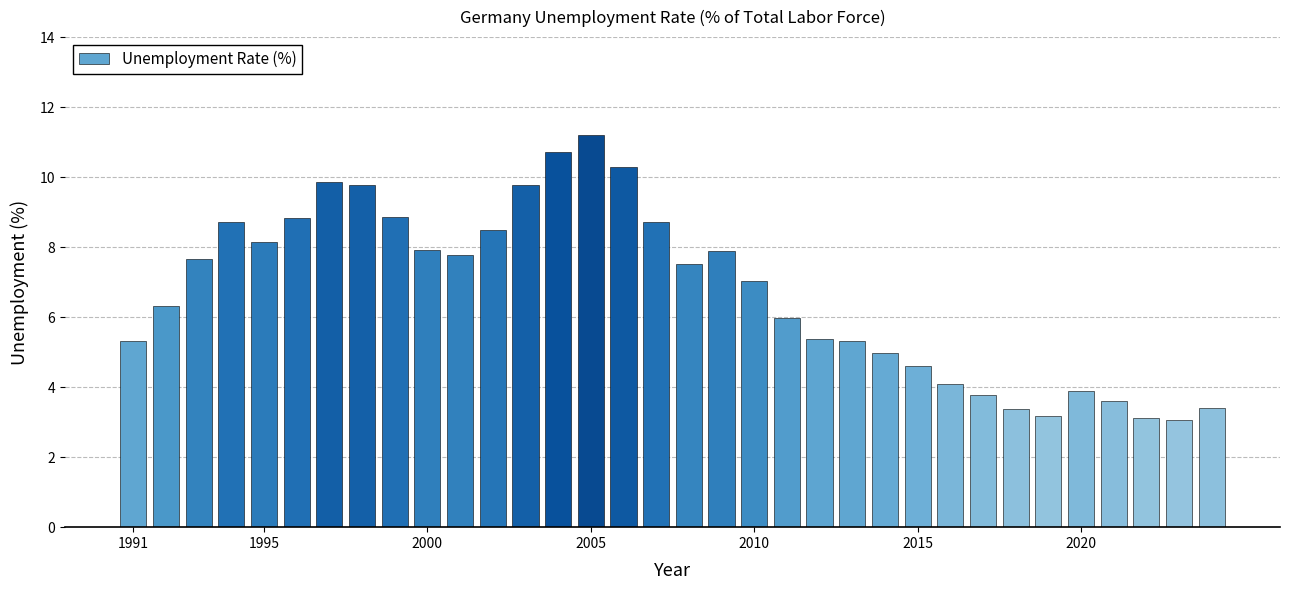

Are the bars grouped side by side (vs. stacked)?

No